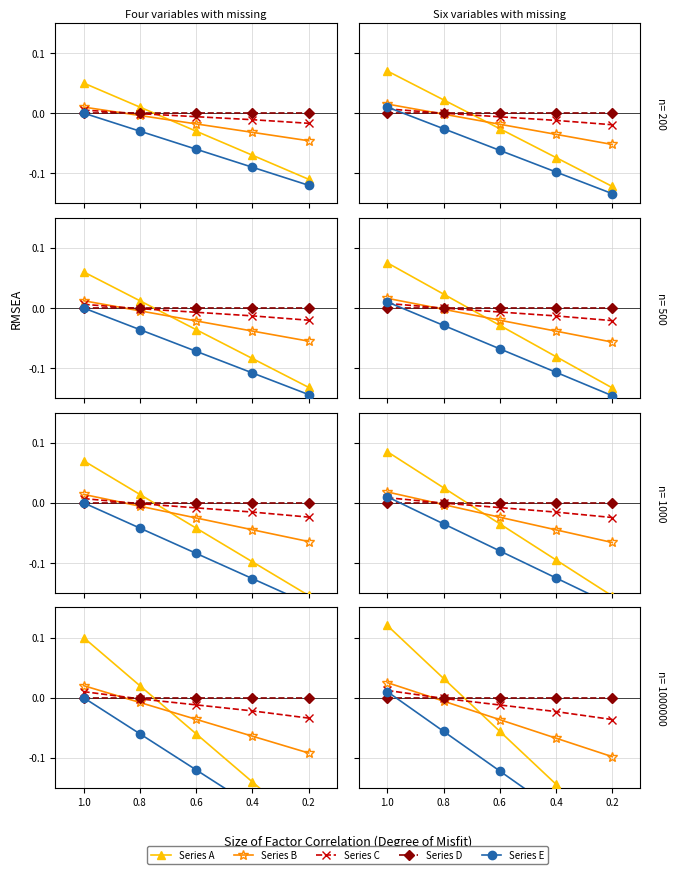

Reading left to right, transcribe all the data shown in this chart.

Series A: 1.0=0.1	0.8=0.0	0.6=-0.1	0.4=-0.1	0.2=-0.2
Series B: 1.0=0.0	0.8=-0.0	0.6=-0.0	0.4=-0.1	0.2=-0.1
Series C: 1.0=0.0	0.8=-0.0	0.6=-0.0	0.4=-0.0	0.2=-0.0
Series D: 1.0=0.0	0.8=0.0	0.6=0.0	0.4=0.0	0.2=0.0
Series E: 1.0=0.0	0.8=-0.1	0.6=-0.1	0.4=-0.2	0.2=-0.3